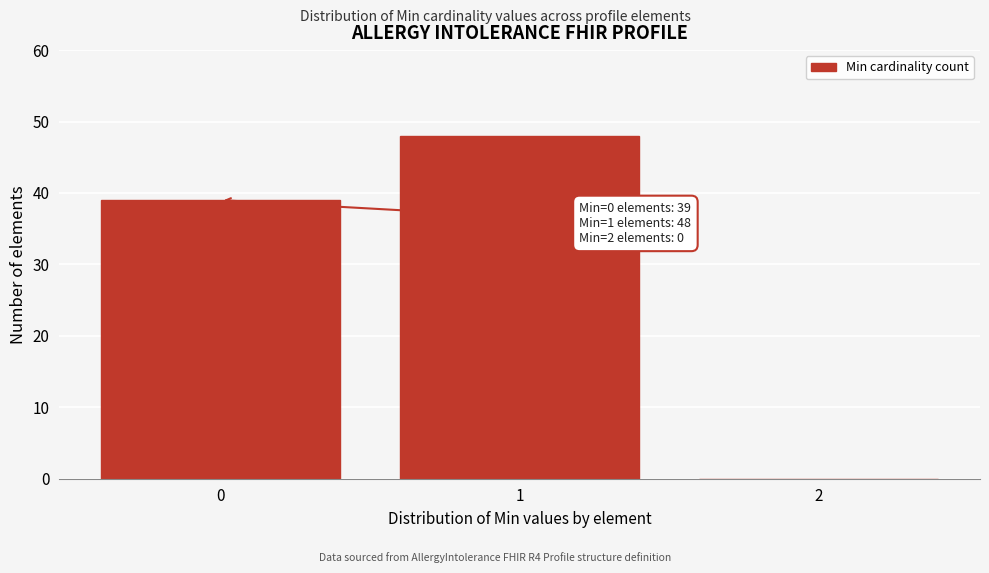

Over which range of the x-axis is the bar tallest?

0.5 to 1.5